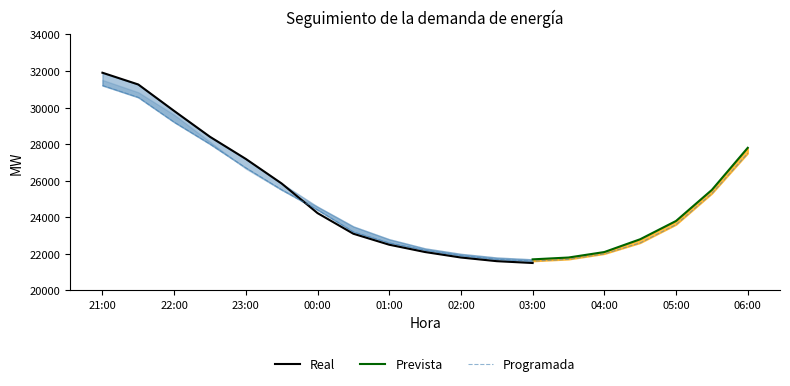

Is the value of Prevista at 2023-01-03 22:30 greater than the value of Real at 2023-01-04 00:30?

Yes